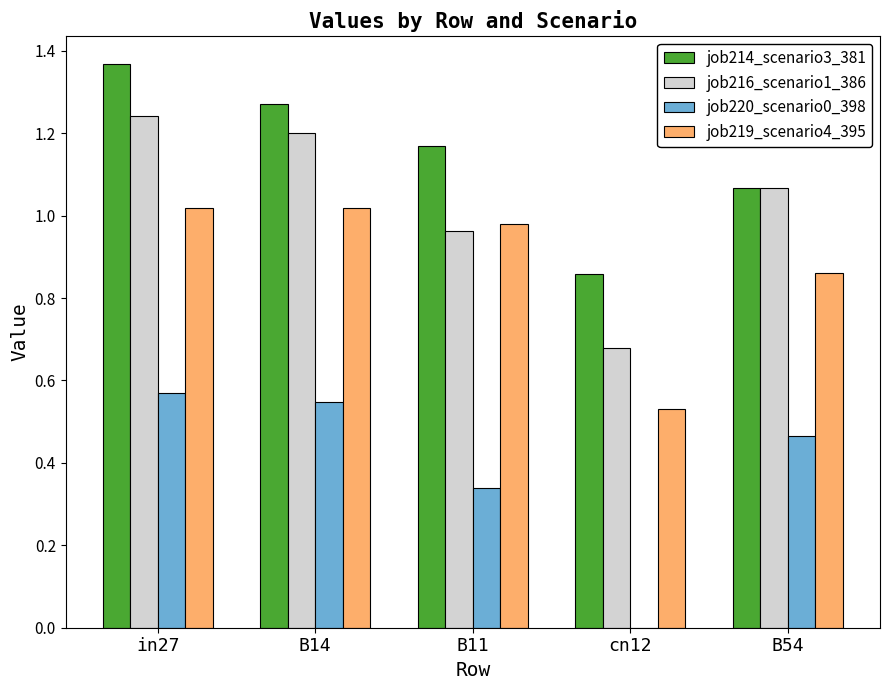

At which label is job214_scenario3_381 closest to 1?

B54